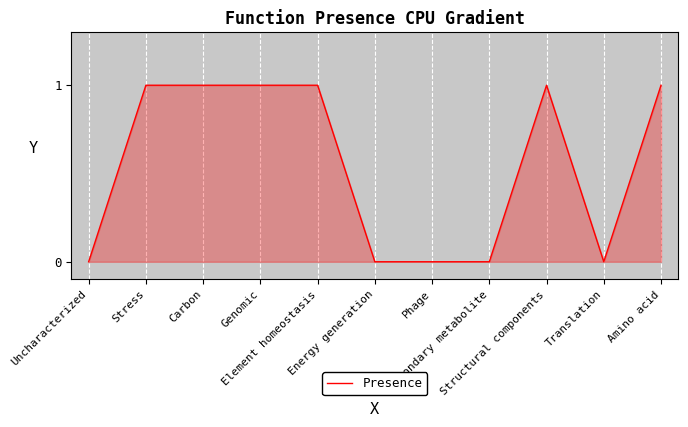

Reading left to right, transcribe all the data shown in this chart.

Uncharacterized=0	Stress=1	Carbon=1	Genomic=1	Element homeostasis=1	Energy generation=0	Phage=0	Secondary metabolite=0	Structural components=1	Translation=0	Amino acid=1